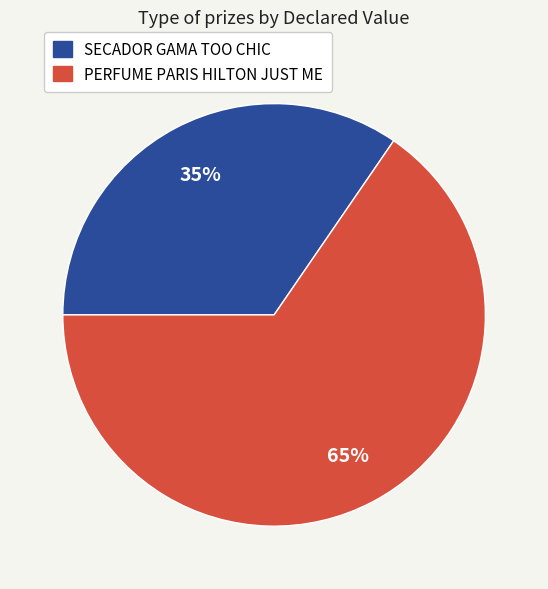

Is there a majority slice in this chart?

Yes